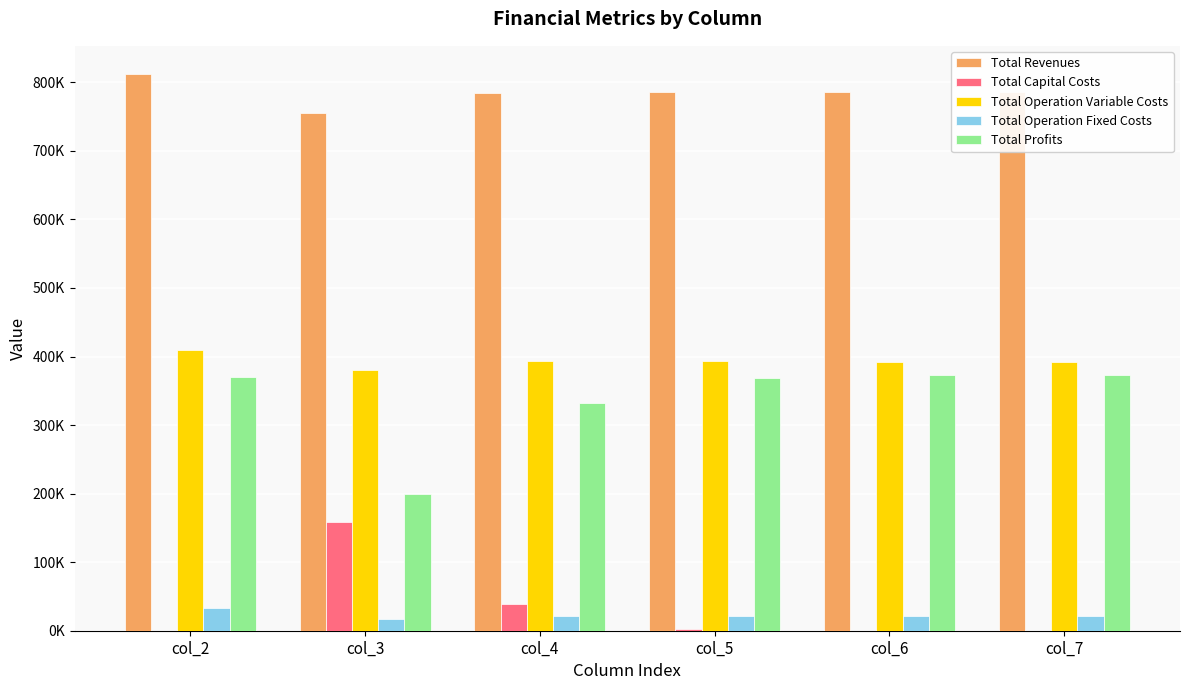

True or false: Total Operation Variable Costs has a value of 393631.8 at col_4.

True